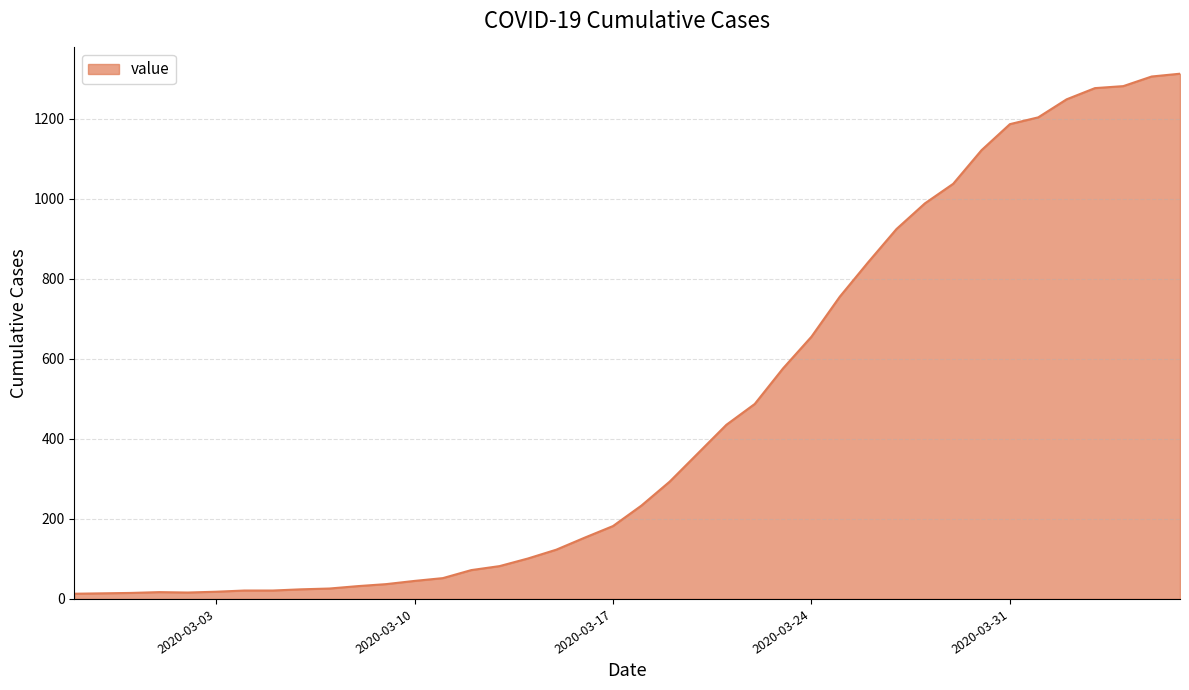

What is the greatest value displayed?

1312